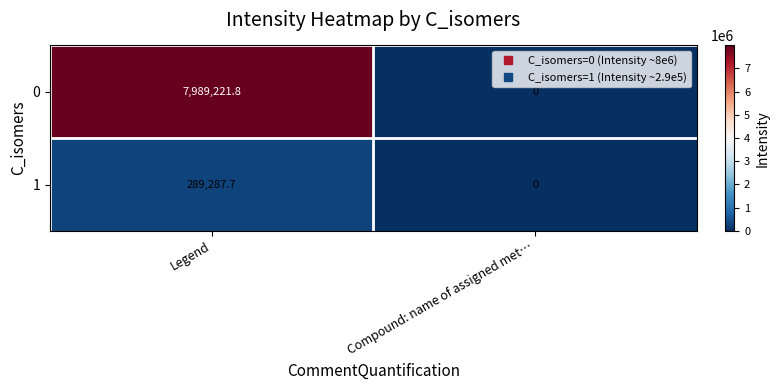

What is the difference between the maximum and minimum values in the 0 series?

7989221.8